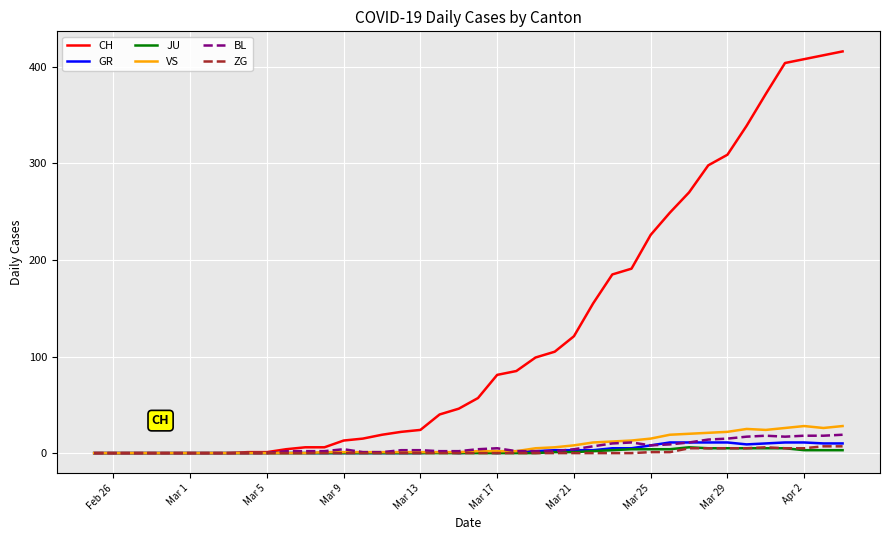

What is the highest value of the CH series?

416